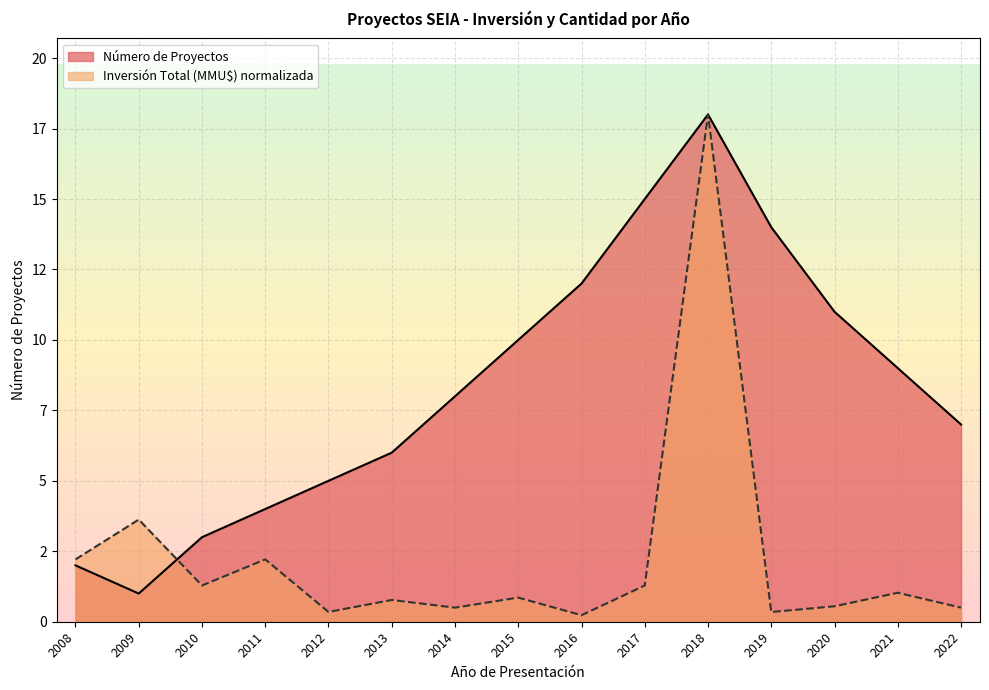

Where is the first local minimum for Inversión Total (MMU$)?

2010